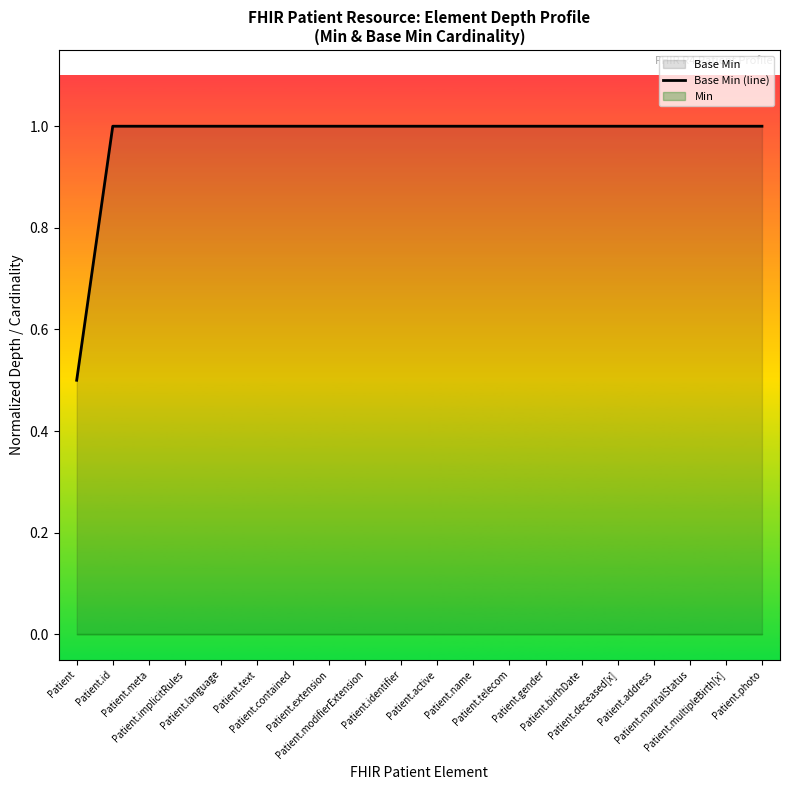

How many lines are shown in the chart?

1